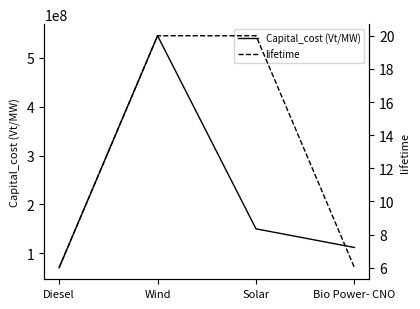

List the series in order of their peak value, highest first.

Capital_cost (Vt/MW), lifetime